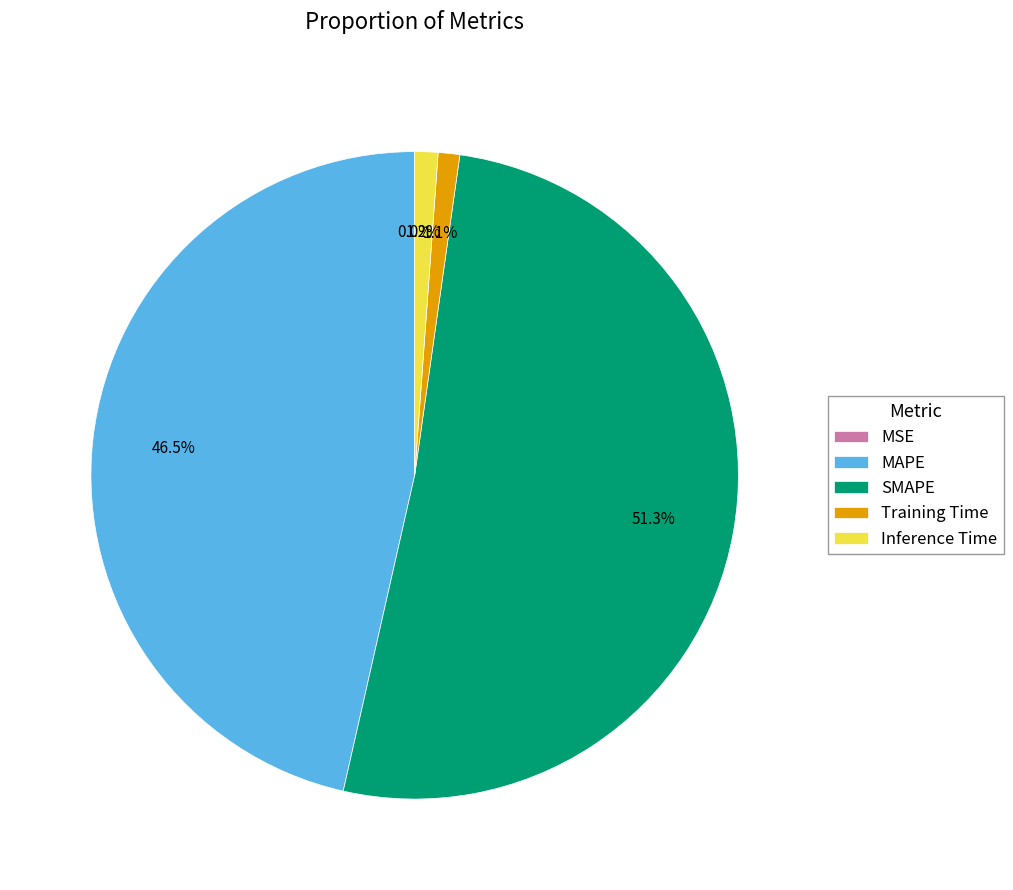

To the nearest percent, what portion does Inference Time represent?

1%